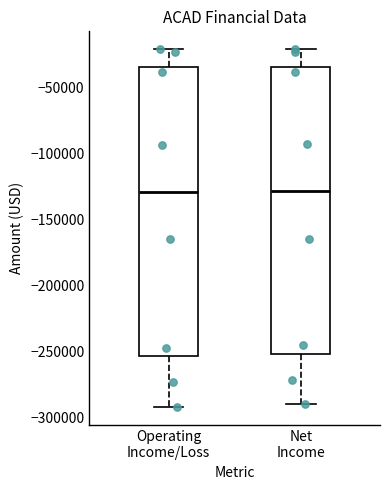

Reading left to right, read every box against the y-axis: the position of its median line, the range the box covers, and the ends of its whiskers. The values are not printed on the chart, so give them approximately, as read against the axis.

Operating Income/Loss: median -130000, box -255000 to -35000, whiskers -290000 to -20000
Net Income: median -130000, box -250000 to -35000, whiskers -290000 to -20000